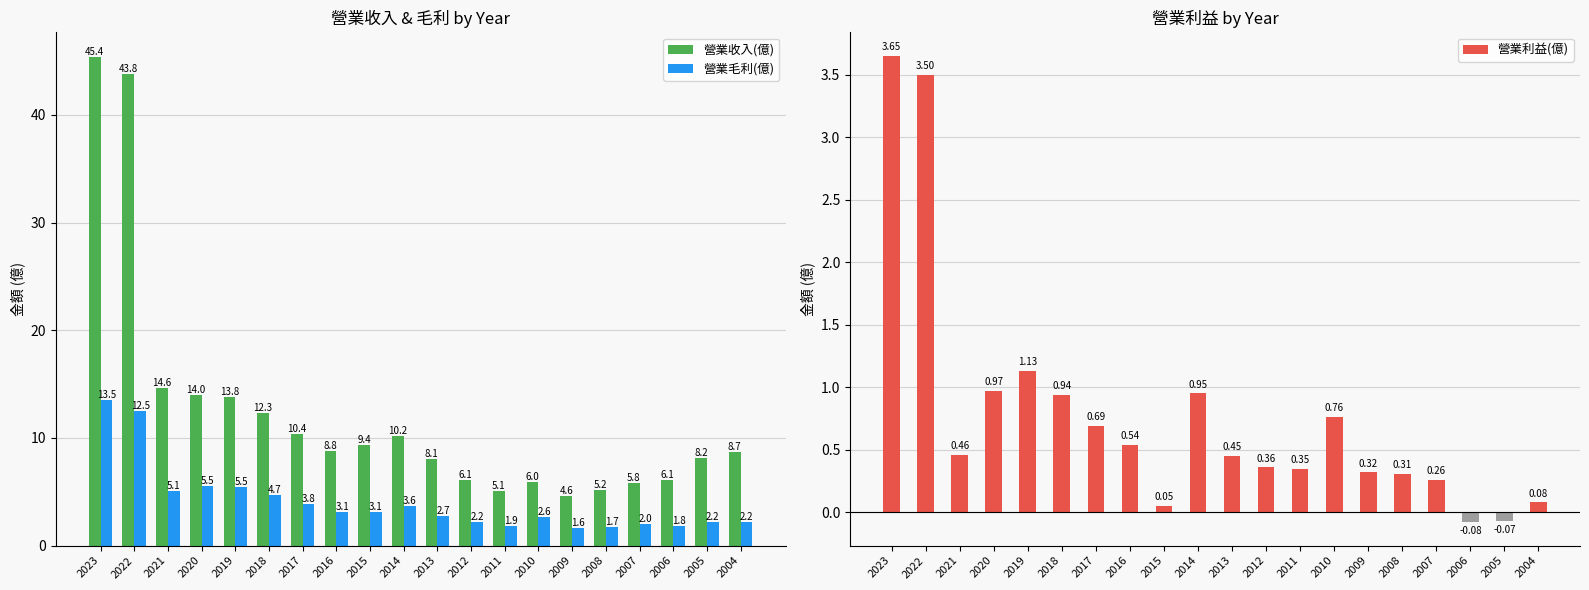

Which has a higher value, 2010 or 2004?

2004